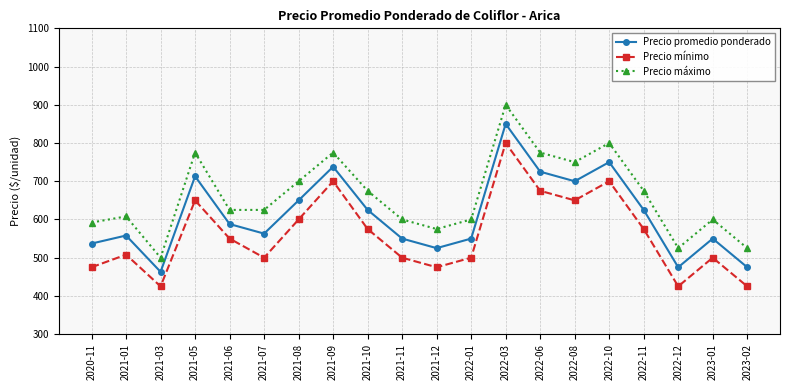

Reading left to right, what are all the values shown in this chart?

Precio promedio ponderado: 537	558	463	713	588	563	650	738	625	550	525	550	850	725	700	750	625	475	550	475
Precio mínimo: 475	508	425	650	550	500	600	700	575	500	475	500	800	675	650	700	575	425	500	425
Precio máximo: 592	608	500	775	625	625	700	775	675	600	575	600	900	775	750	800	675	525	600	525